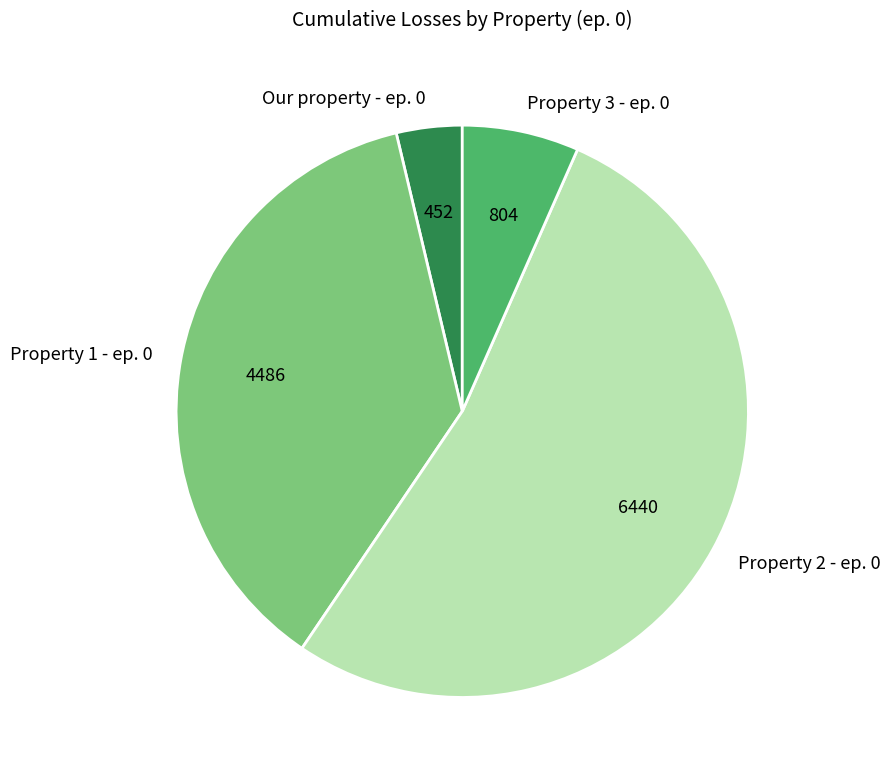

What is the ratio of the value at Our property - ep. 0 to the value at Property 2 - ep. 0?

0.1